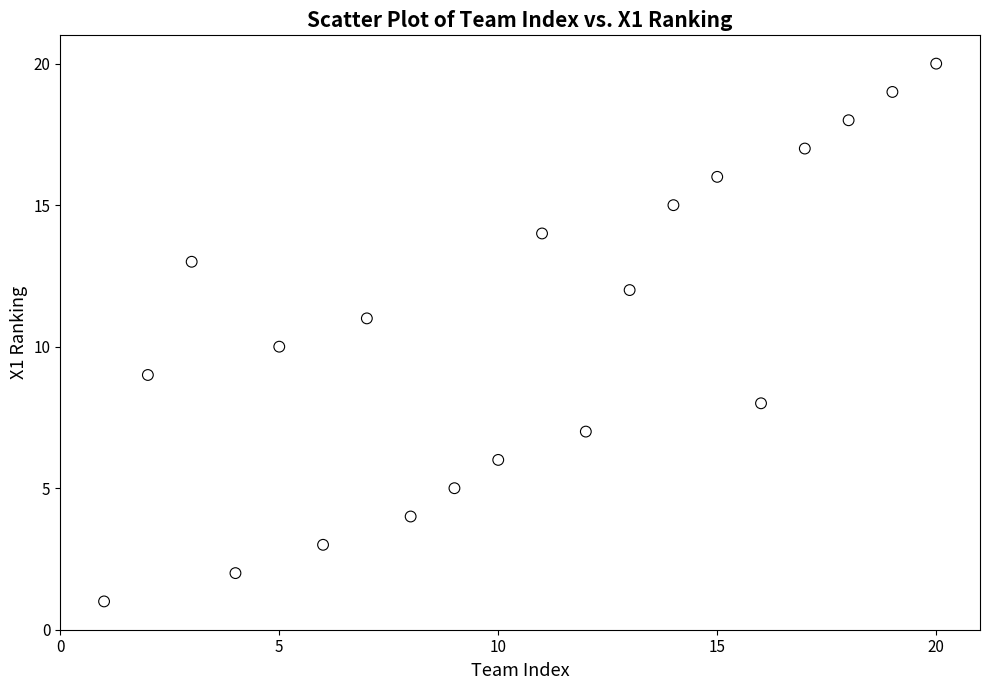

What is the range of Y values (max minus min)?

19